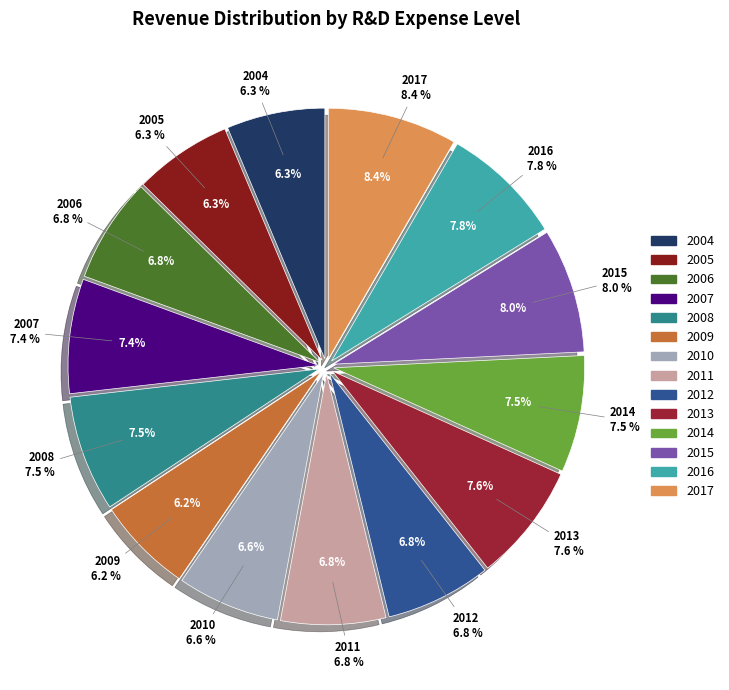

Between 2013 and 2010, which is larger?

2013